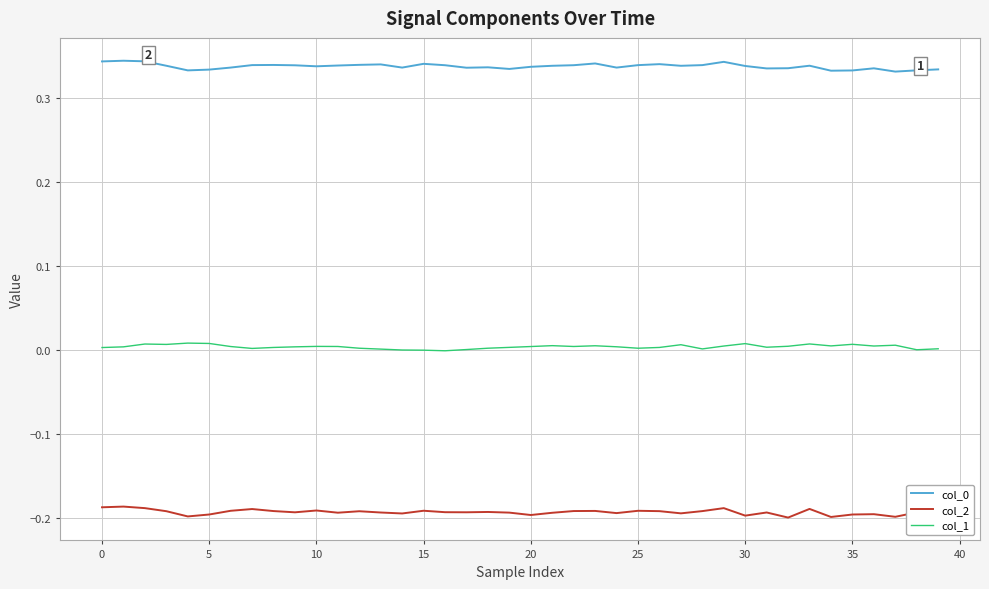

True or false: col_2 and col_1 intersect in this chart.

False